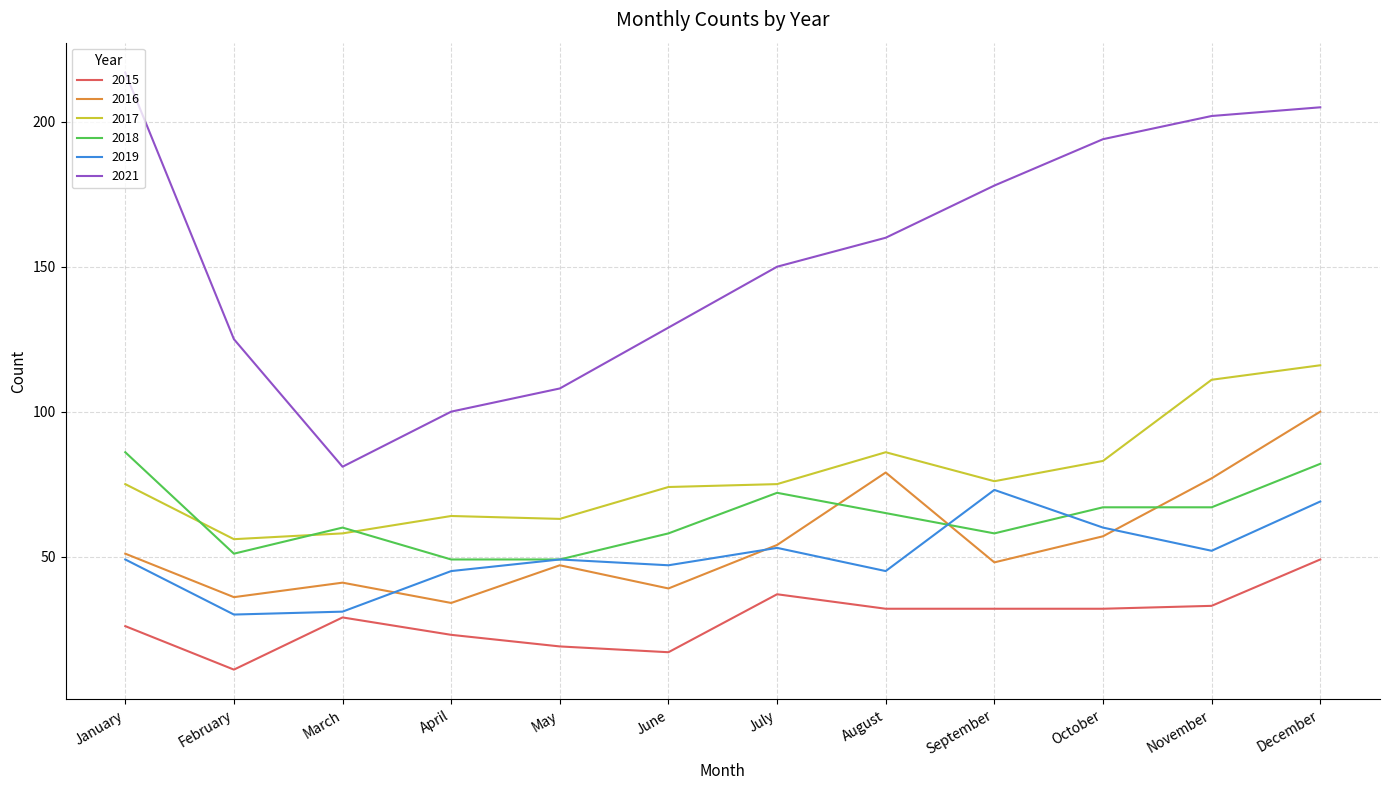

Reading right to left, list all the values displayed in this chart.

2015: December=49	November=33	October=32	September=32	August=32	July=37	June=17	May=19	April=23	March=29	February=11	January=26
2016: December=100	November=77	October=57	September=48	August=79	July=54	June=39	May=47	April=34	March=41	February=36	January=51
2017: December=116	November=111	October=83	September=76	August=86	July=75	June=74	May=63	April=64	March=58	February=56	January=75
2018: December=82	November=67	October=67	September=58	August=65	July=72	June=58	May=49	April=49	March=60	February=51	January=86
2019: December=69	November=52	October=60	September=73	August=45	July=53	June=47	May=49	April=45	March=31	February=30	January=49
2021: December=205	November=202	October=194	September=178	August=160	July=150	June=129	May=108	April=100	March=81	February=125	January=217